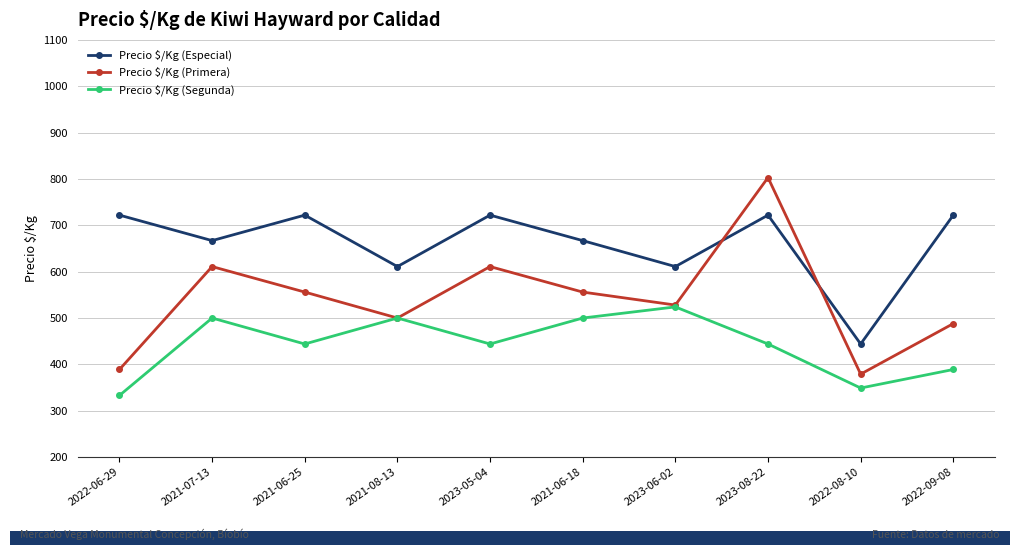

True or false: Precio $/Kg (Especial) and Precio $/Kg (Primera) cross at least once.

True